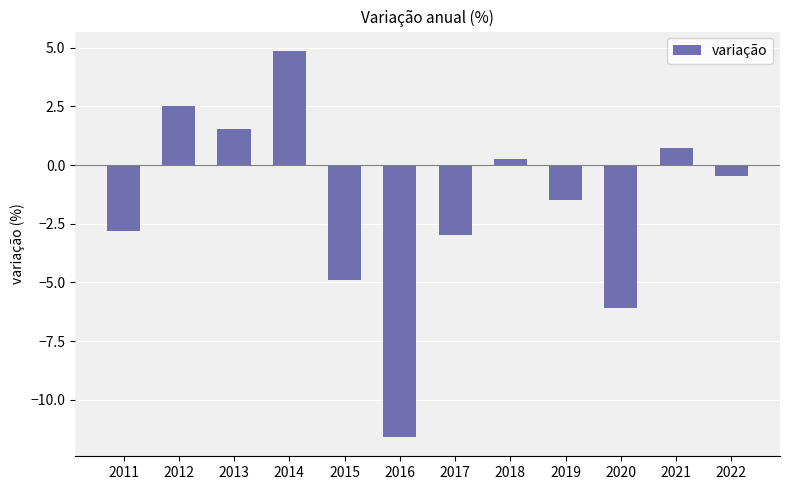

Reading right to left, extract all data points from this chart.

-0.4	0.7	-6.1	-1.5	0.3	-3.0	-11.6	-4.9	4.9	1.6	2.5	-2.8